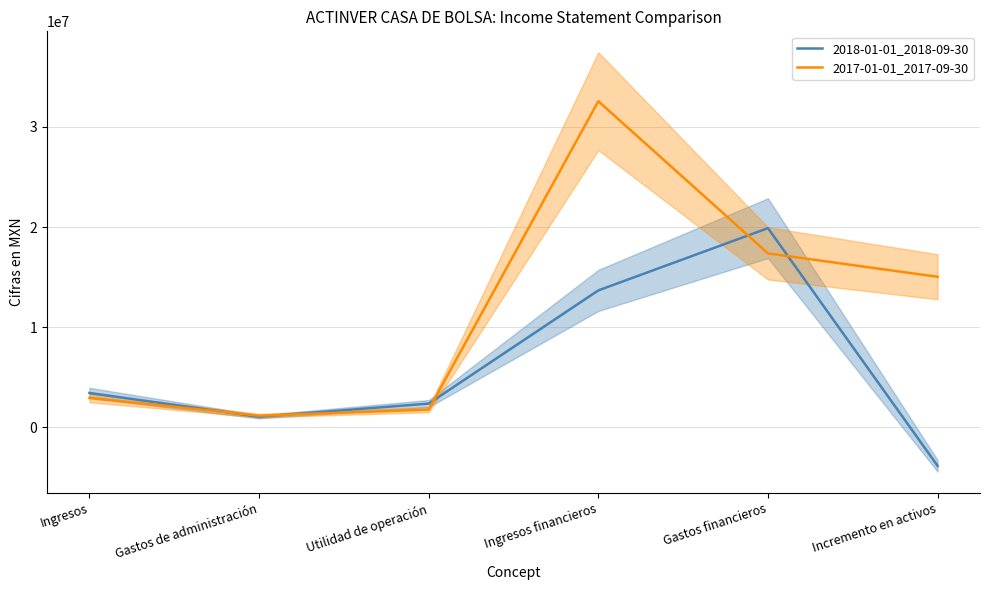

Which series ends up on top after the final intersection of 2018-01-01_2018-09-30 and 2017-01-01_2017-09-30?

2017-01-01_2017-09-30